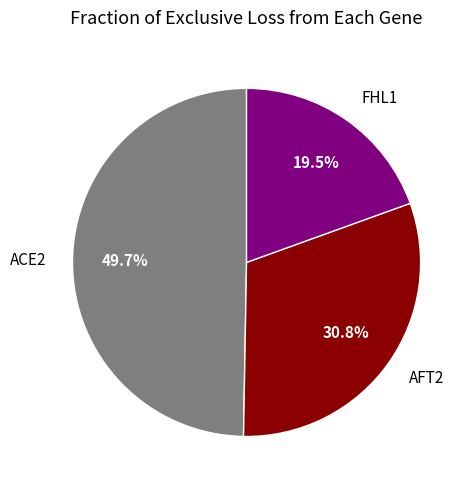

Is there a majority slice in this chart?

No